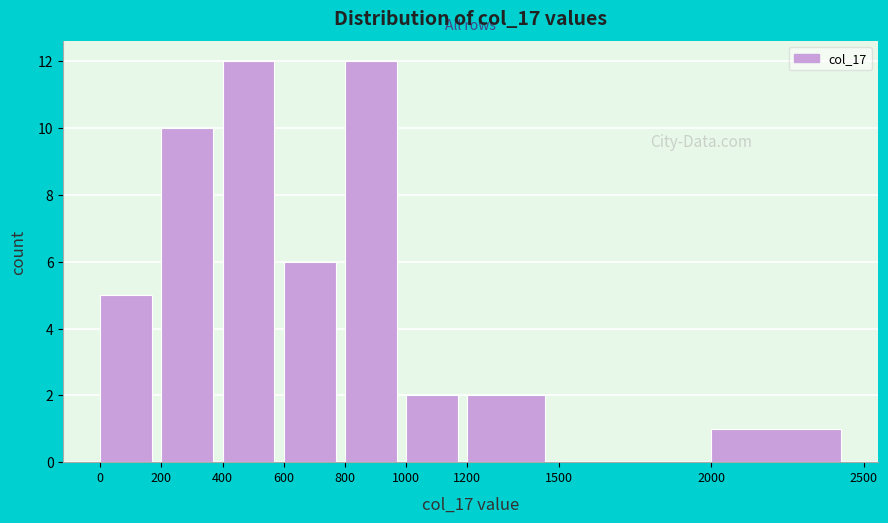

What is the height of the bar covering 1000 to 1200 on the x-axis? The values are not printed on the chart, so give them approximately, as read against the axis.

2